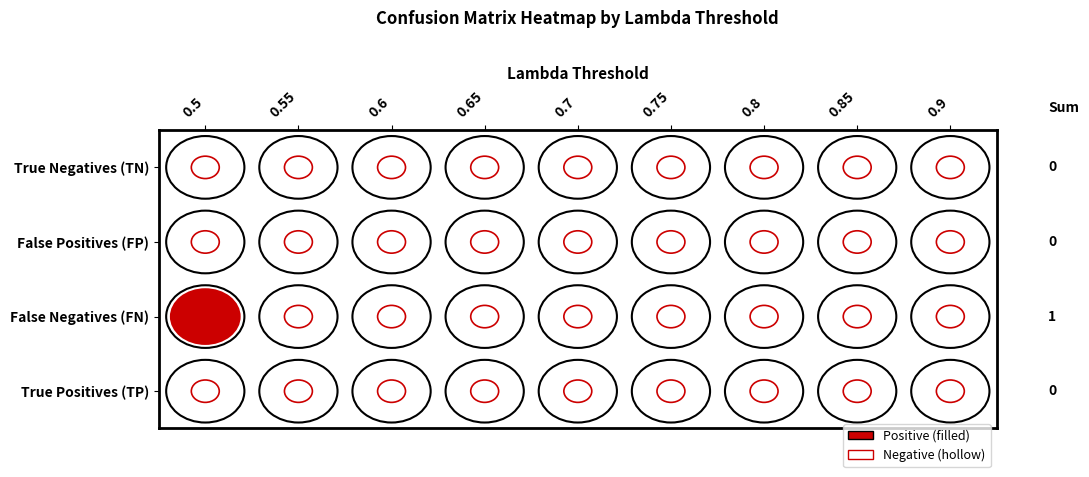

Is it true that False Negatives (FN) equals -1 at 0.85?

False